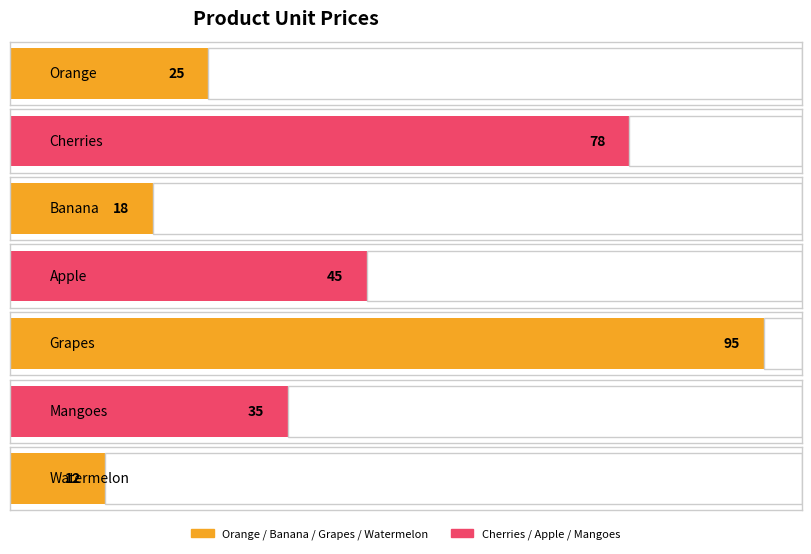

What is the difference between the values at Banana and Apple?

27